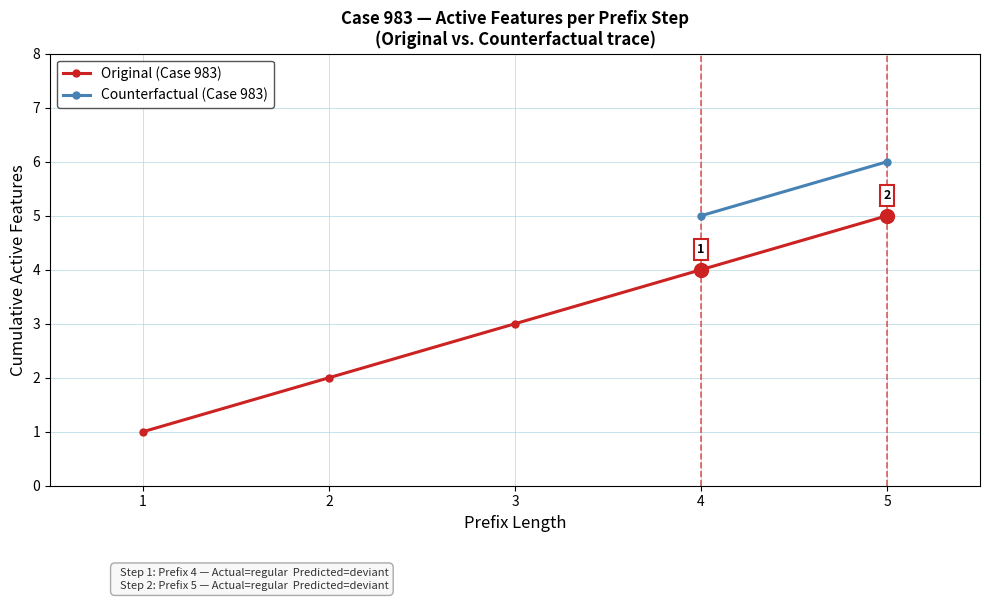

What is the minimum value shown in the chart?

1